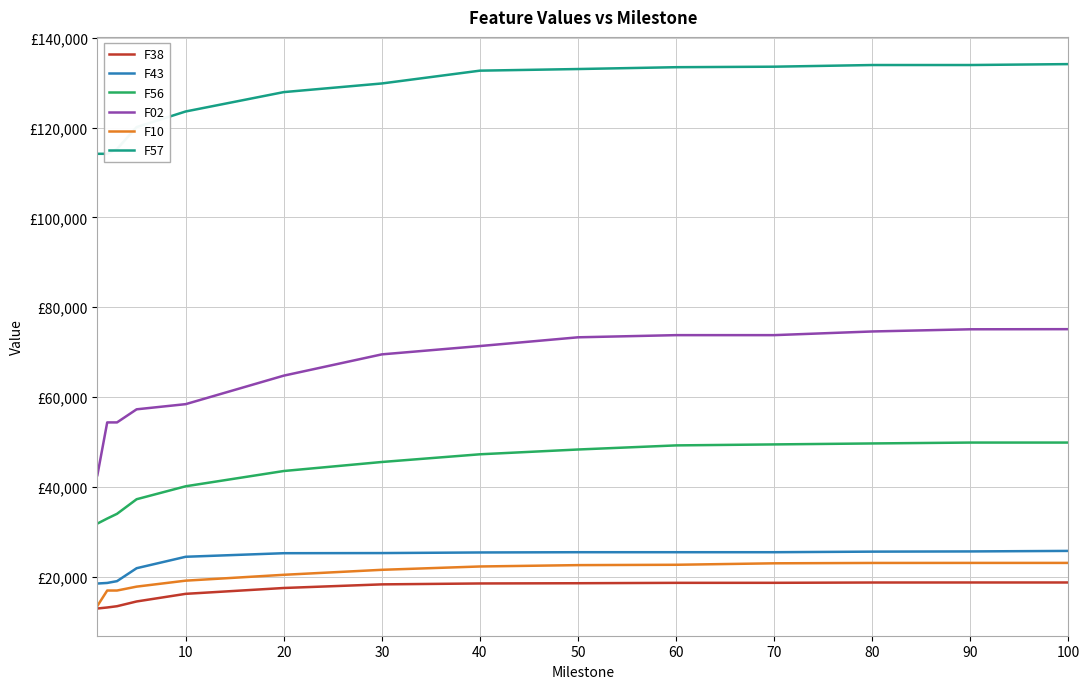

What is the greatest value displayed?

134150.0